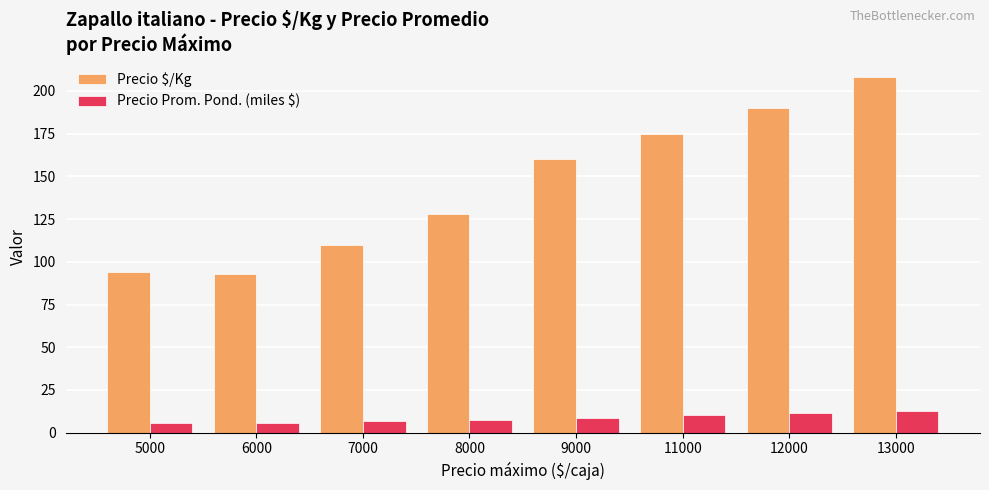

What value does the Precio Prom. Pond. (miles $) series have at 11000?

10.5